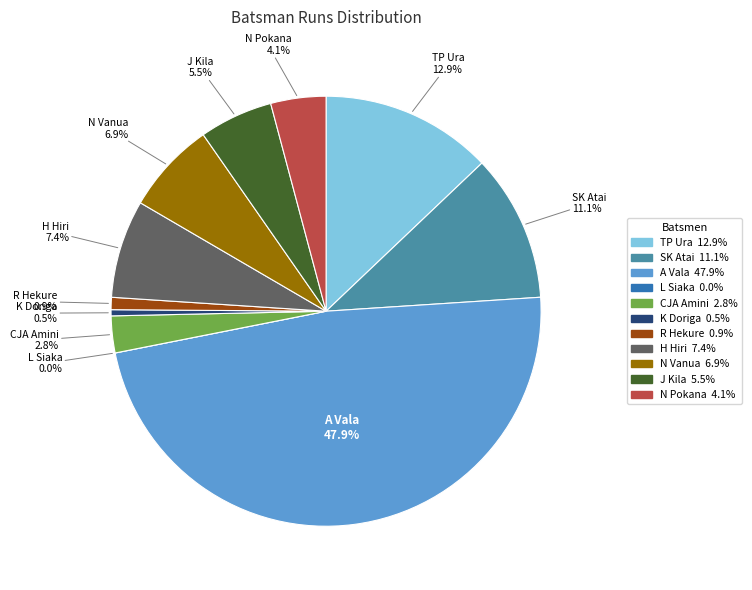

How much of the chart is everything except SK Atai?

88.9%